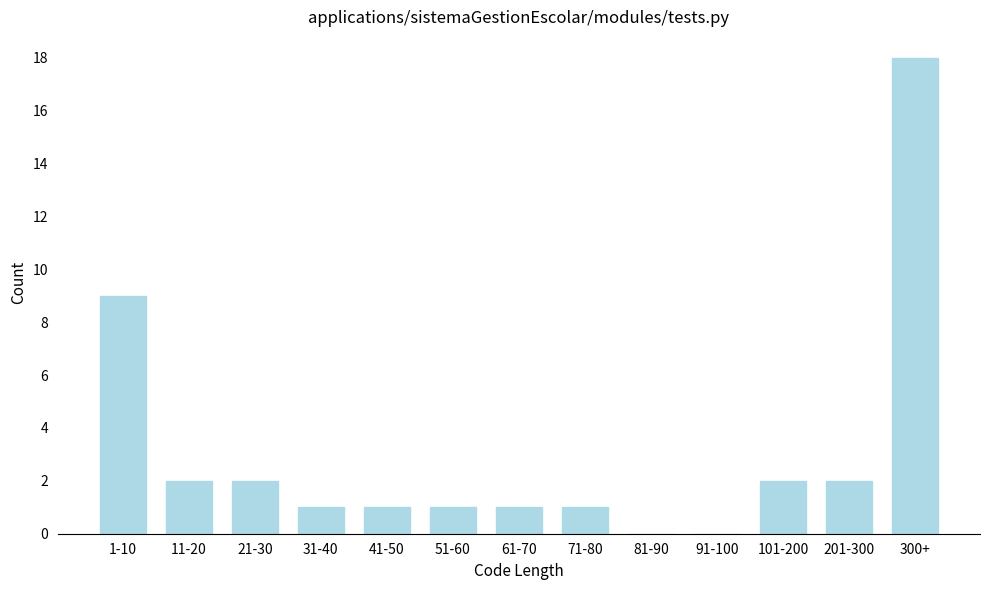

Reading left to right, transcribe all the data shown in this chart.

1-10=9	11-20=2	21-30=2	31-40=1	41-50=1	51-60=1	61-70=1	71-80=1	81-90=0	91-100=0	101-200=2	201-300=2	300+=18